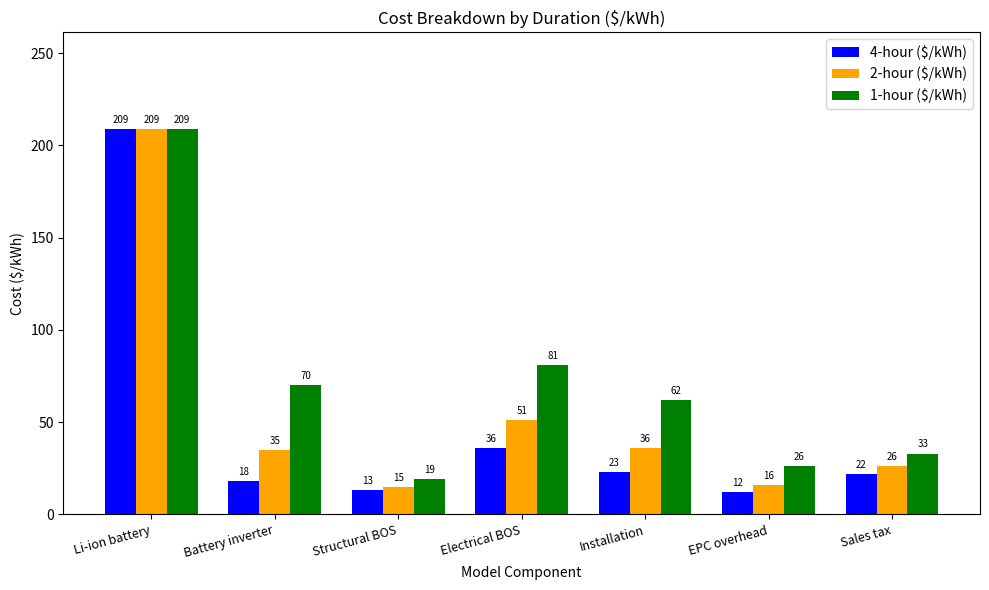

Count the number of categories in the chart.

7